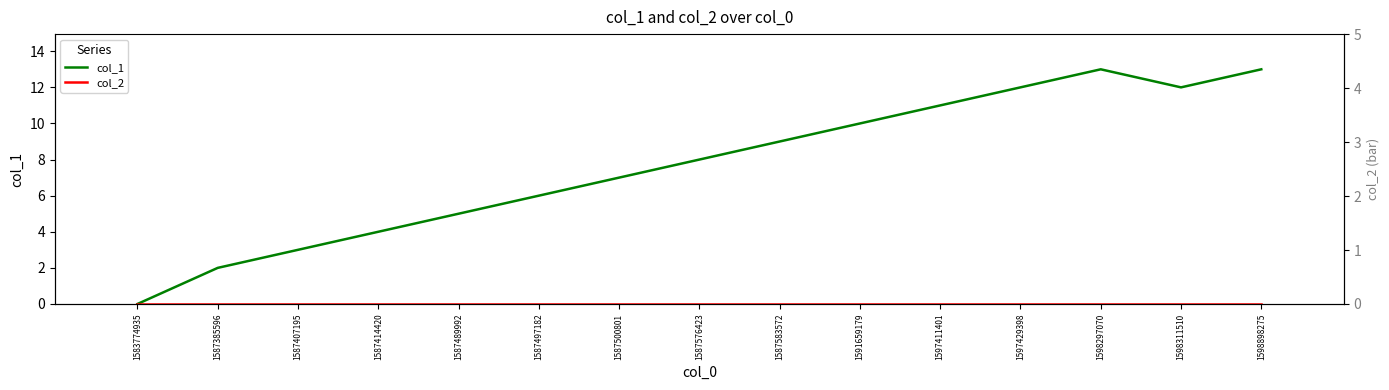

Which has a higher value, 1597429398 or 1598898275?

1598898275